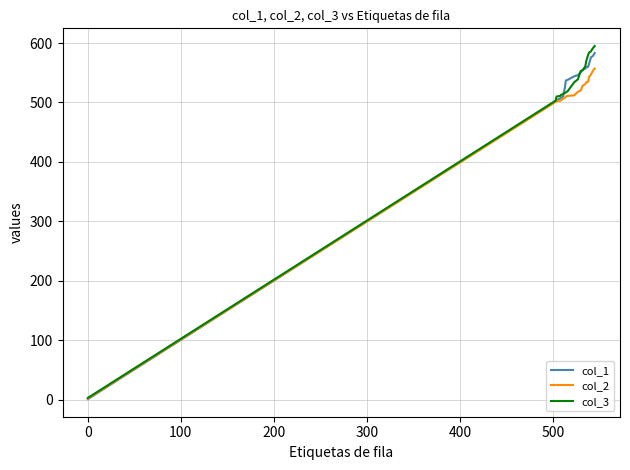

Which series has the widest spread of values?

col_3